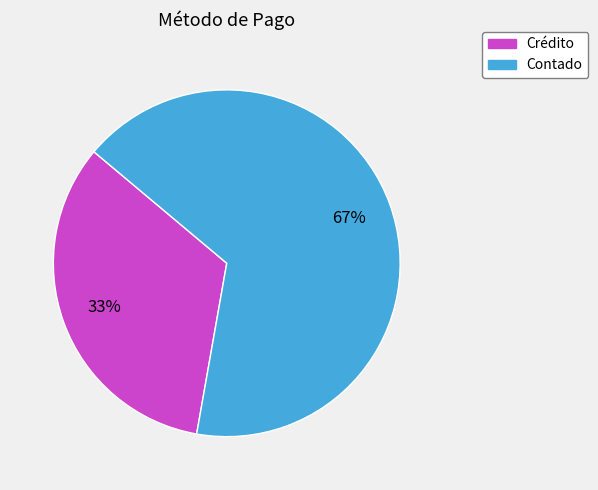

What percentage is the Crédito slice, to the nearest percent?

33%